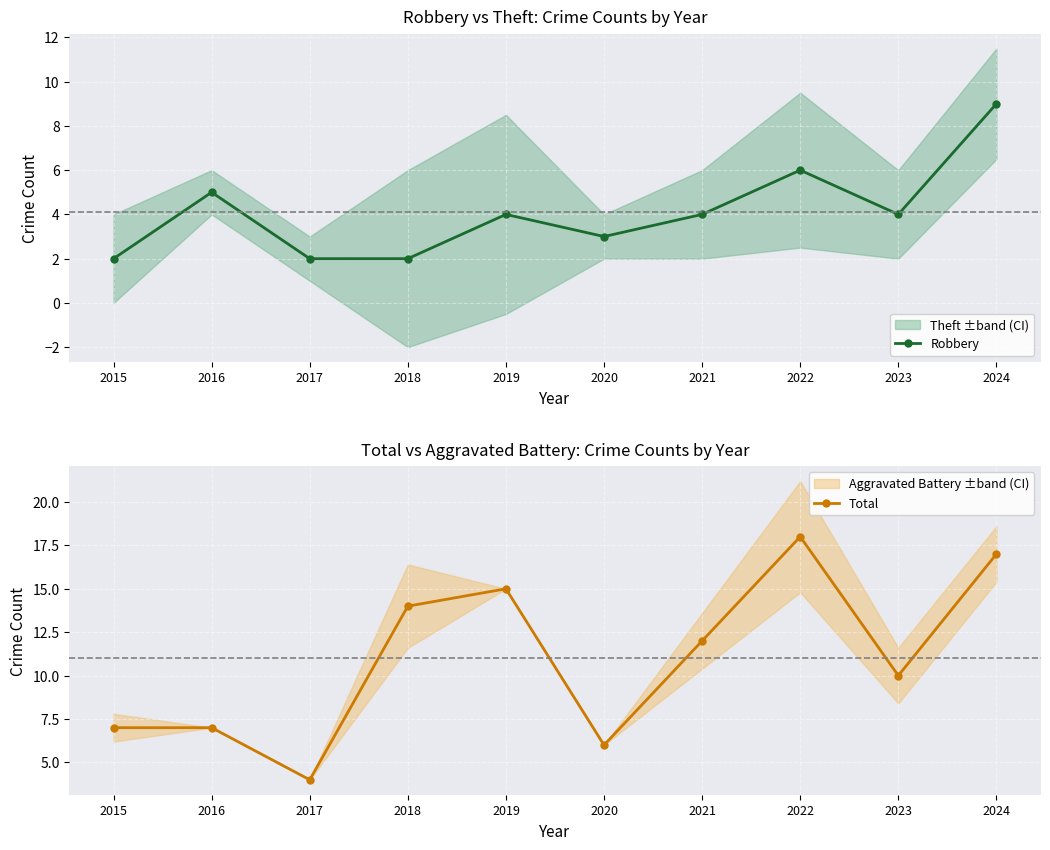

The Robbery series shows 7 at 2023. True or false?

False